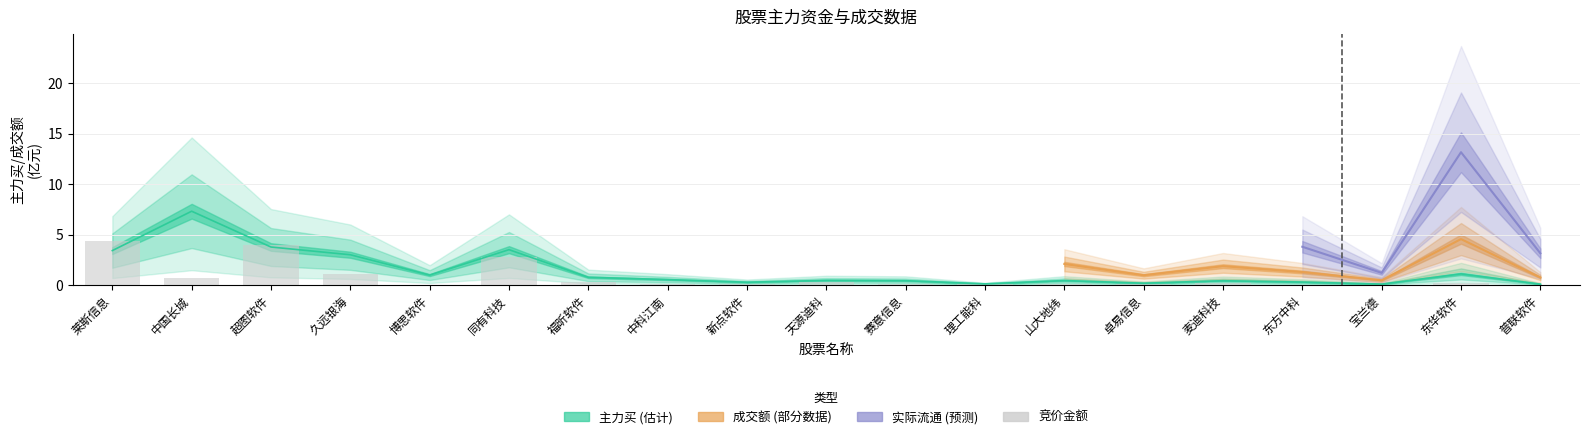

Count the number of categories in the chart.

19